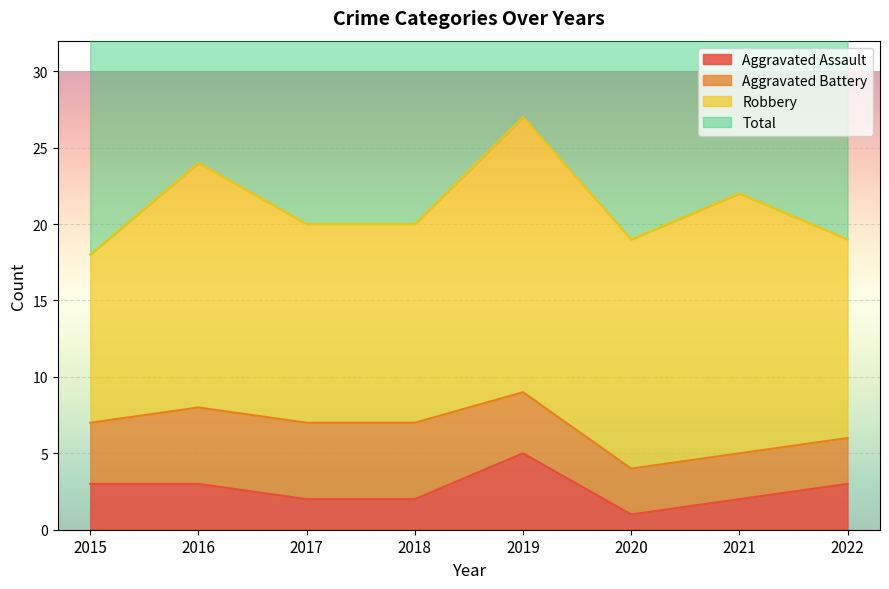

At how many categories does at least one series exceed 31?

8